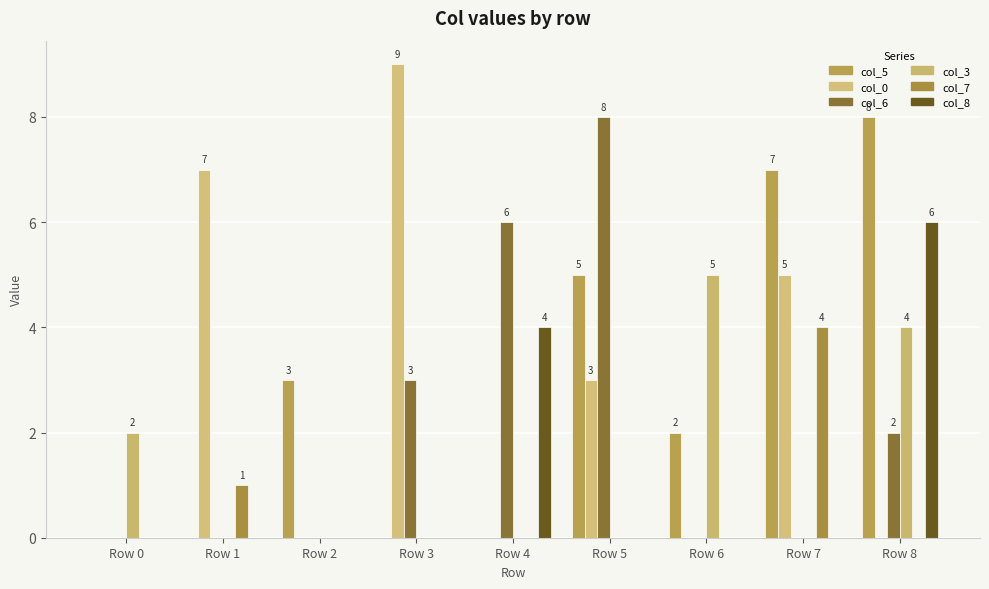

What is the difference between the highest and lowest values at Row 6?

5